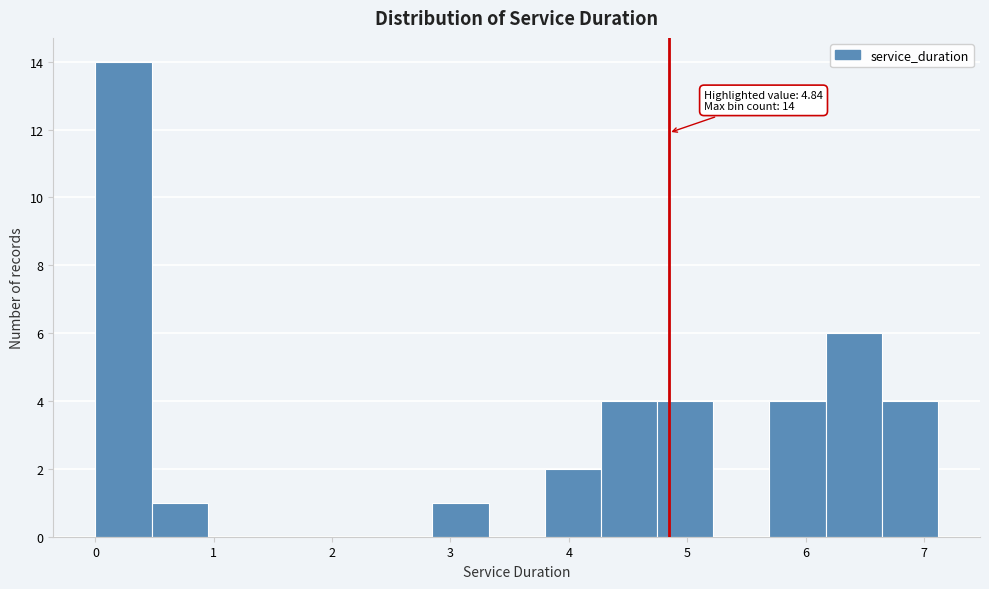

Which range on the x-axis has the tallest bar?

0.0 to 0.5